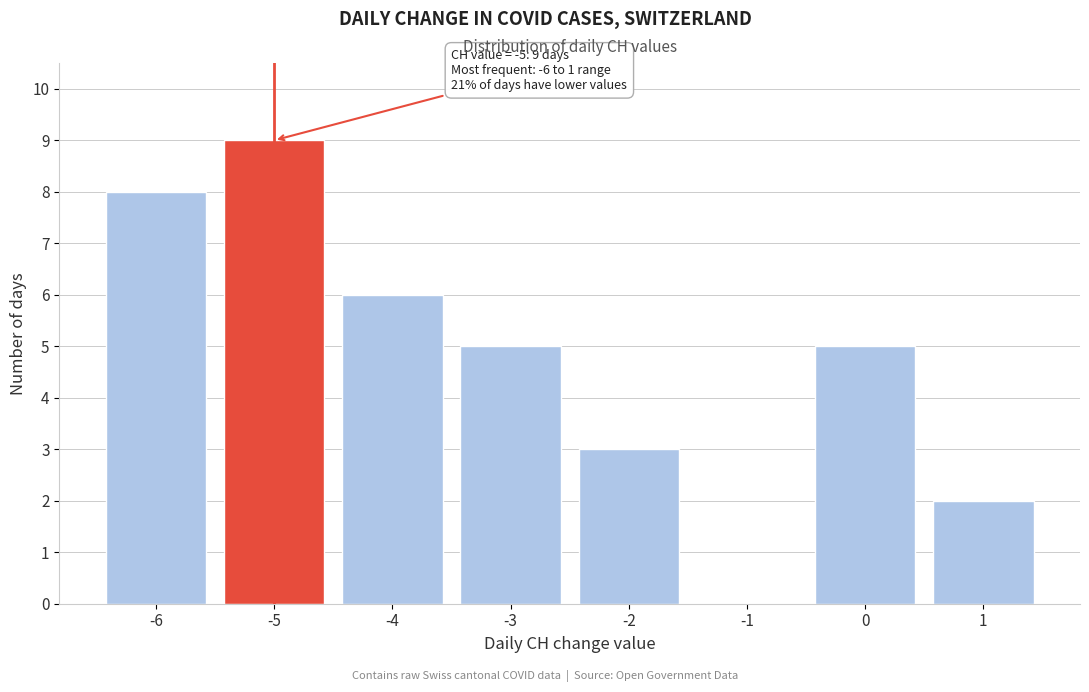

Over which range of the x-axis is the bar tallest?

-5.5 to -4.5